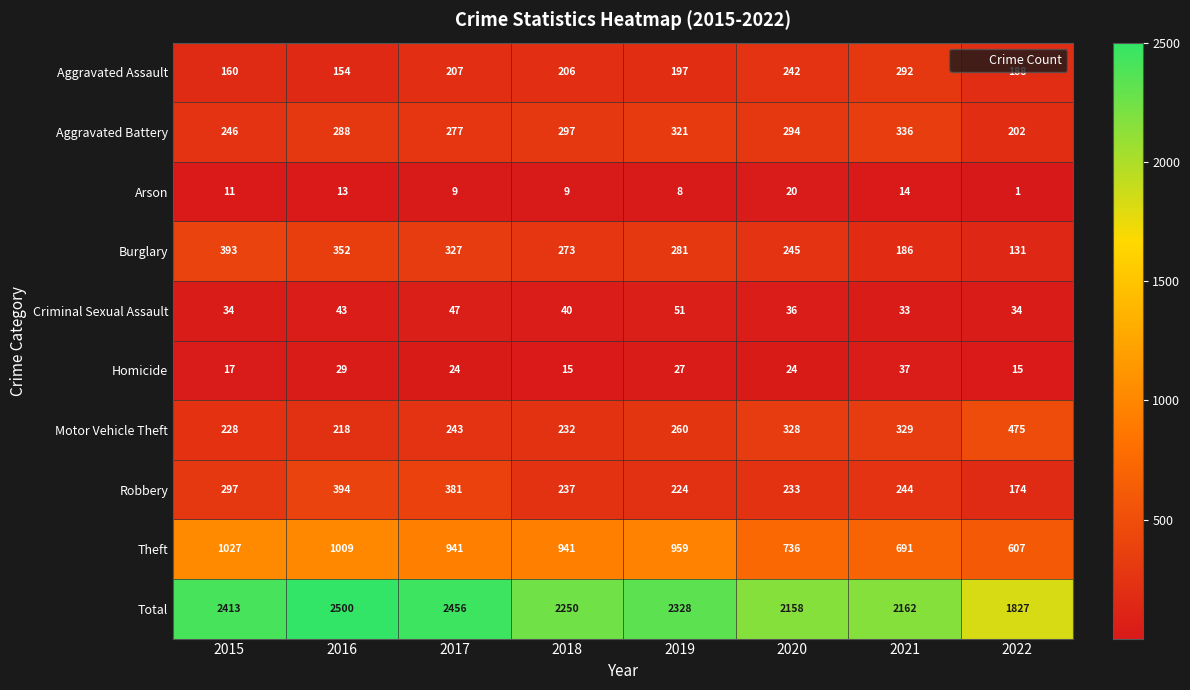

What is the sum of all Total values?

18094